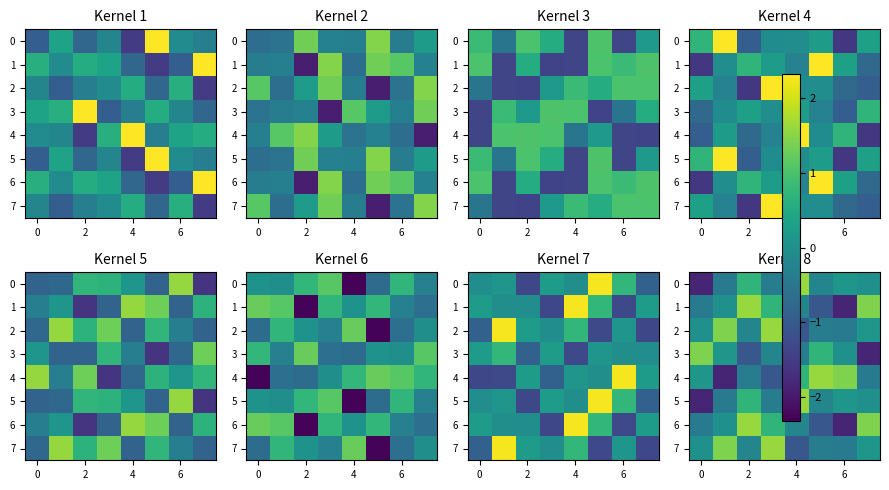

How many values in 3 are above zero?

4